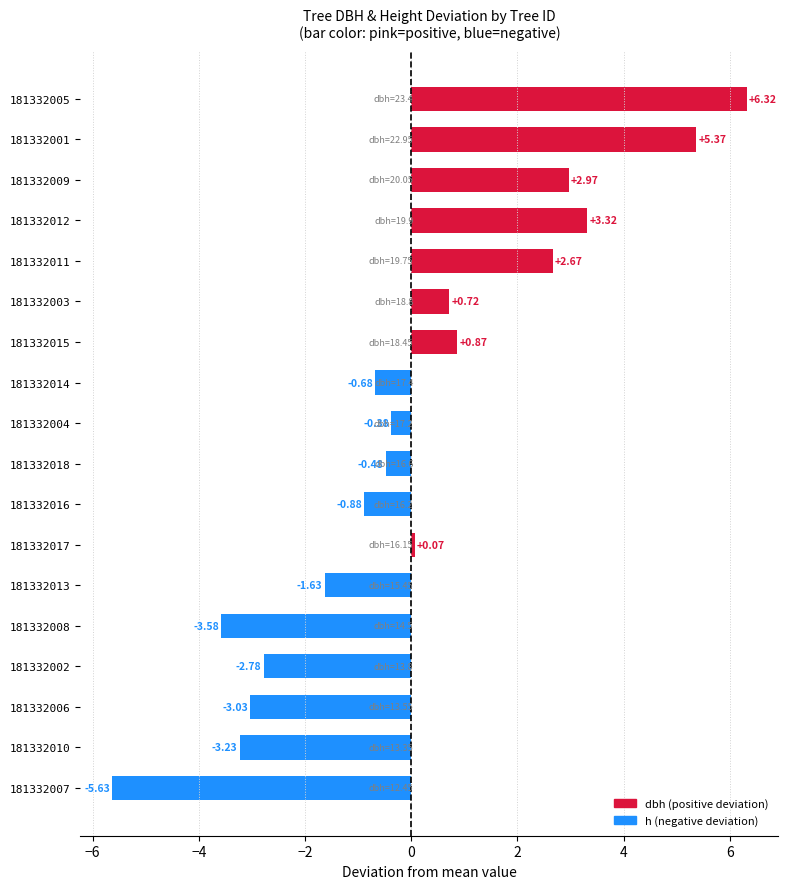

What is the change in value from 181332008 to 181332018?

+3.1